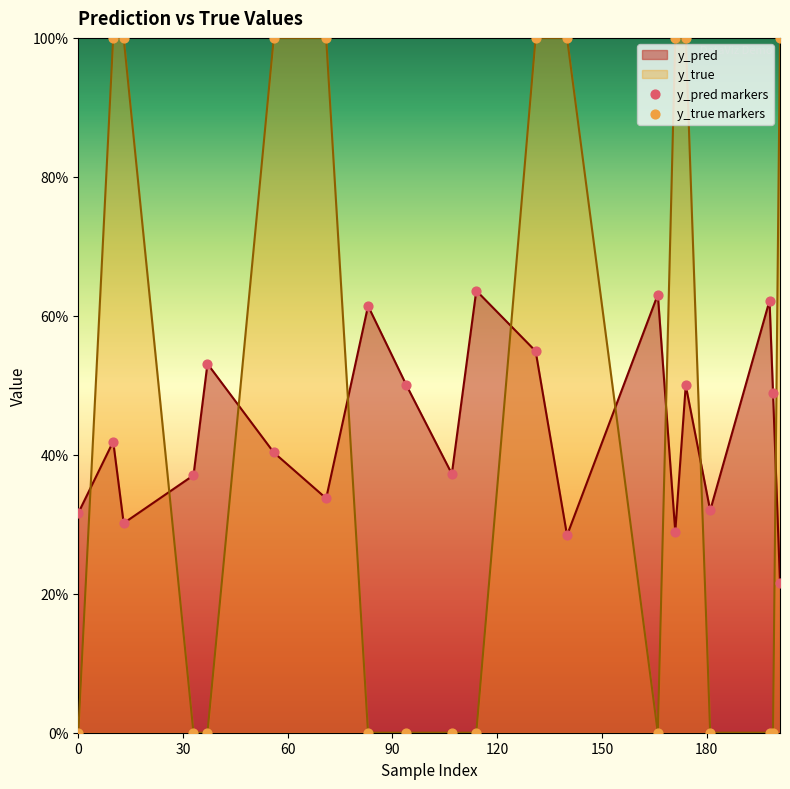

Which series contains the lowest Y value?

y_true markers